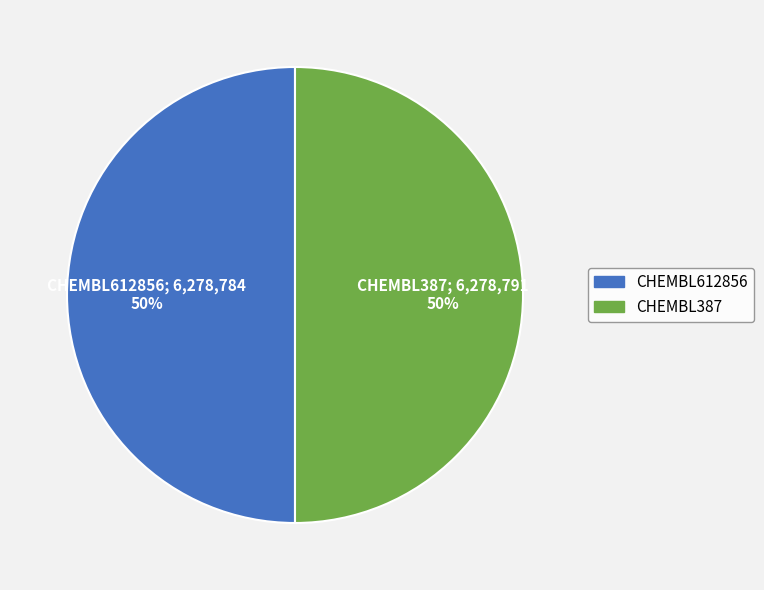

The CHEMBL612856 slice represents 41% of the pie. True or false?

False